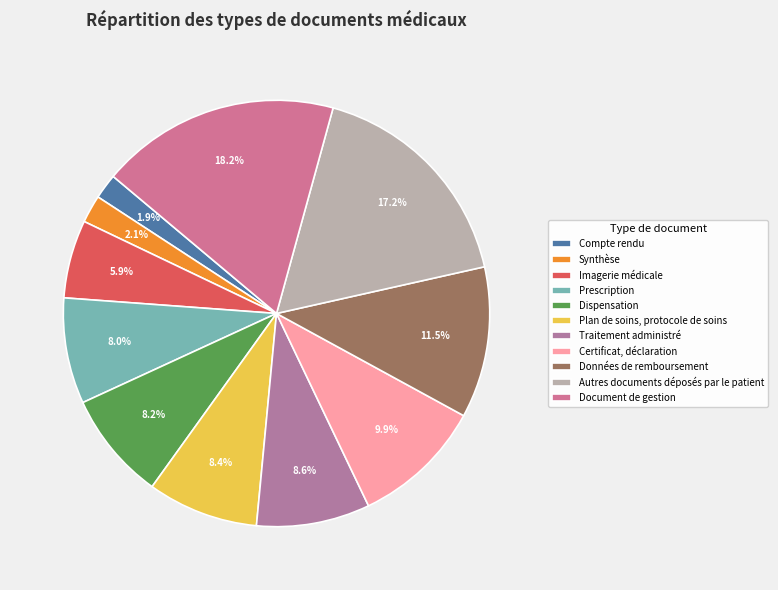

Between Imagerie médicale and Document de gestion, which is larger?

Document de gestion